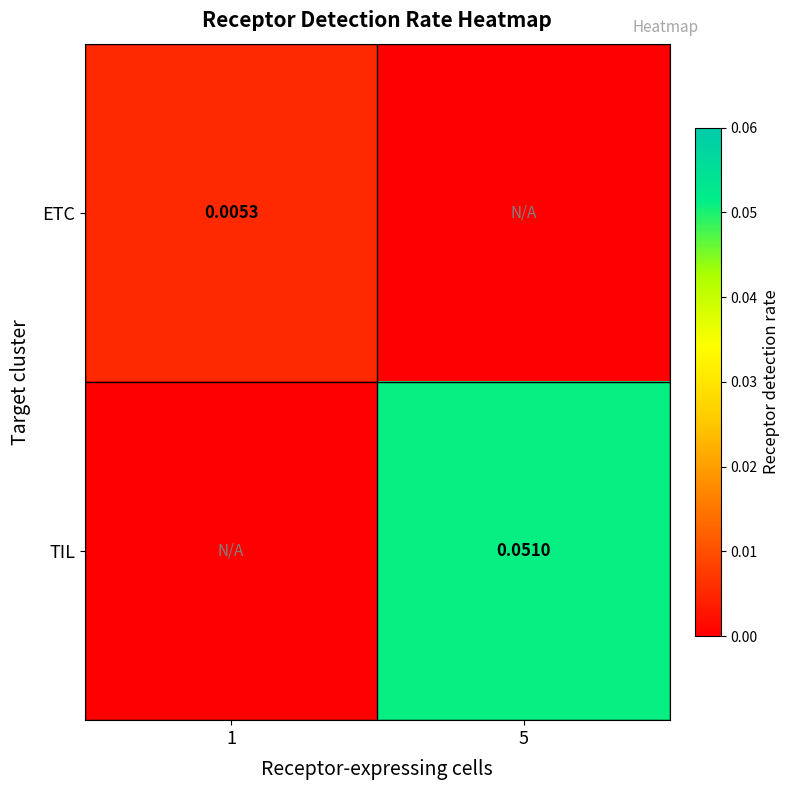

How many data points in ETC are above 0?

1